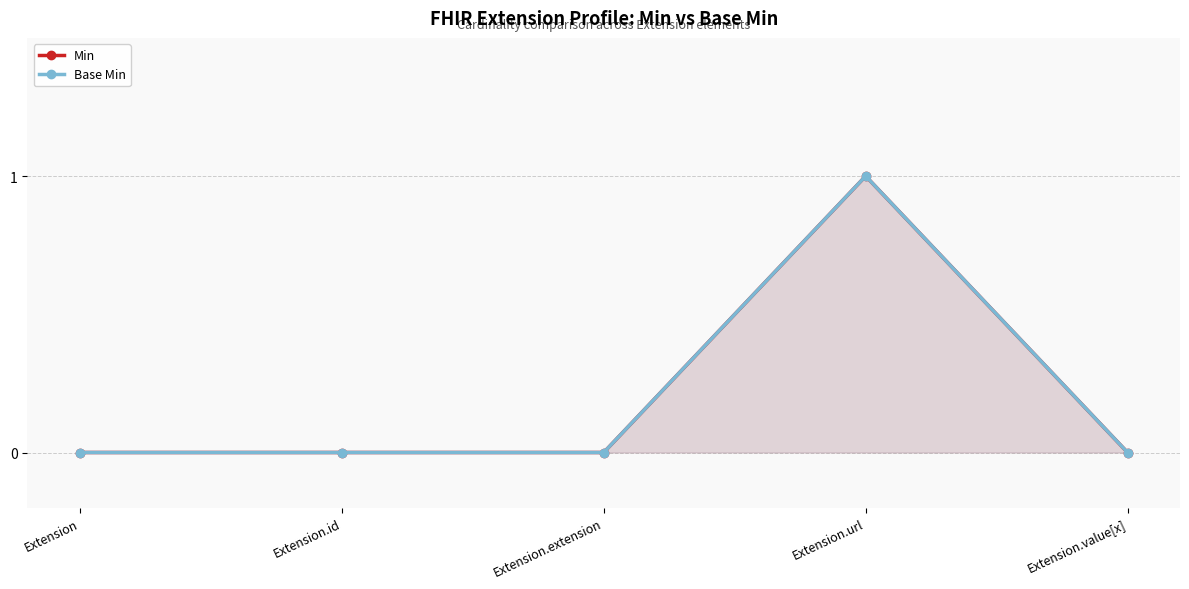

Is the value of Min at Extension greater than the value of Base Min at Extension.value[x]?

No